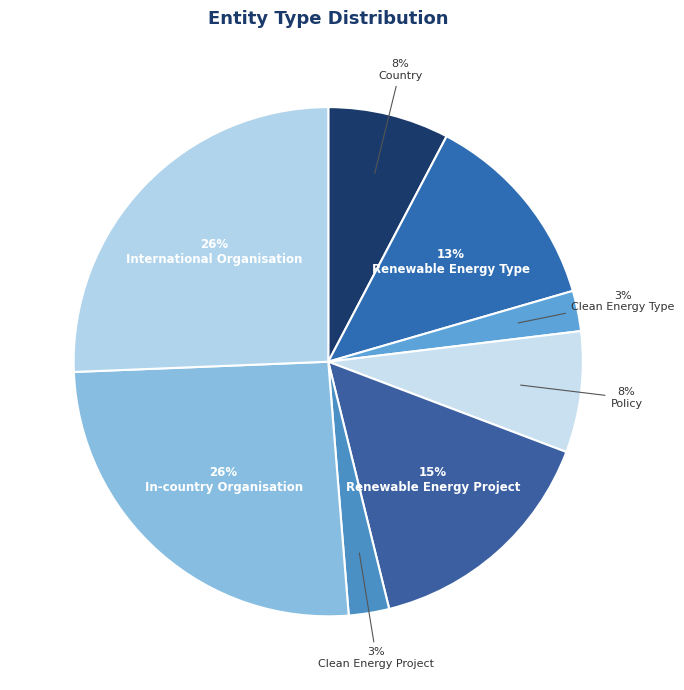

Is Policy the majority of the pie?

No